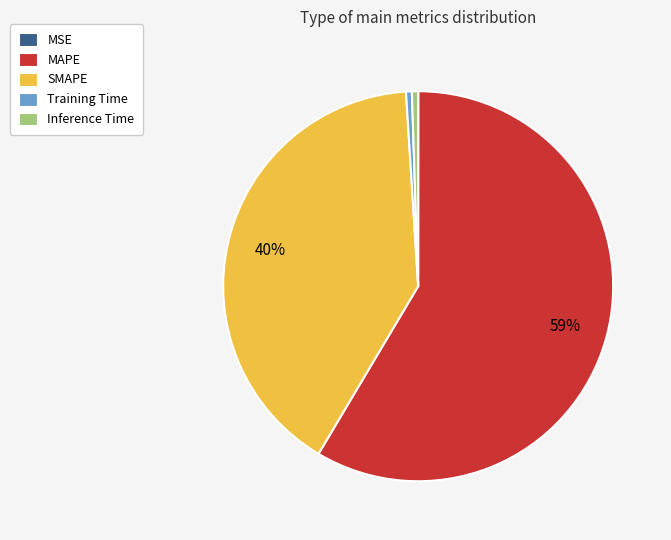

Is it true that Training Time is 0% of the pie?

True